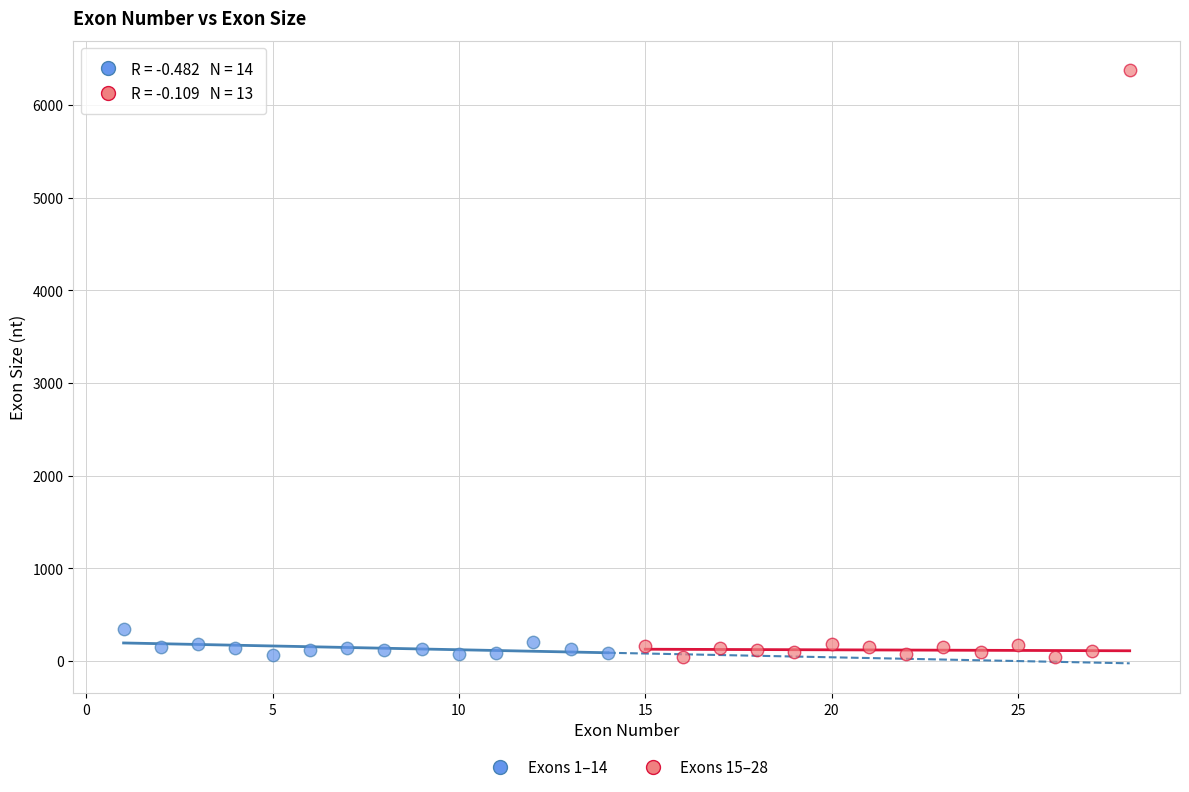

What are all the series names shown in the legend?

Exons 1–14, Exons 15–28